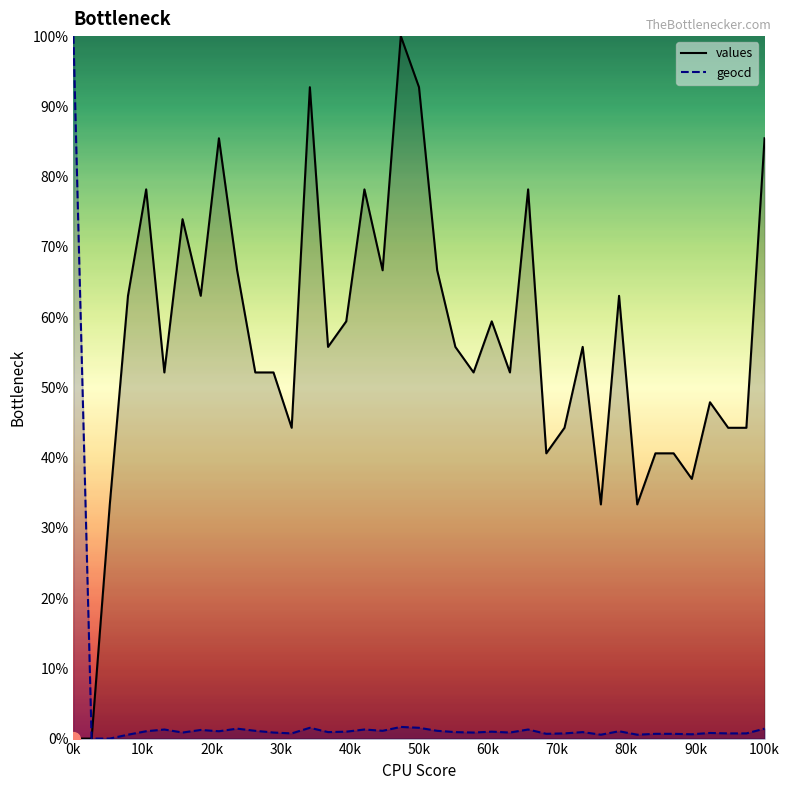

What is the average value of the geocd series?

3.5